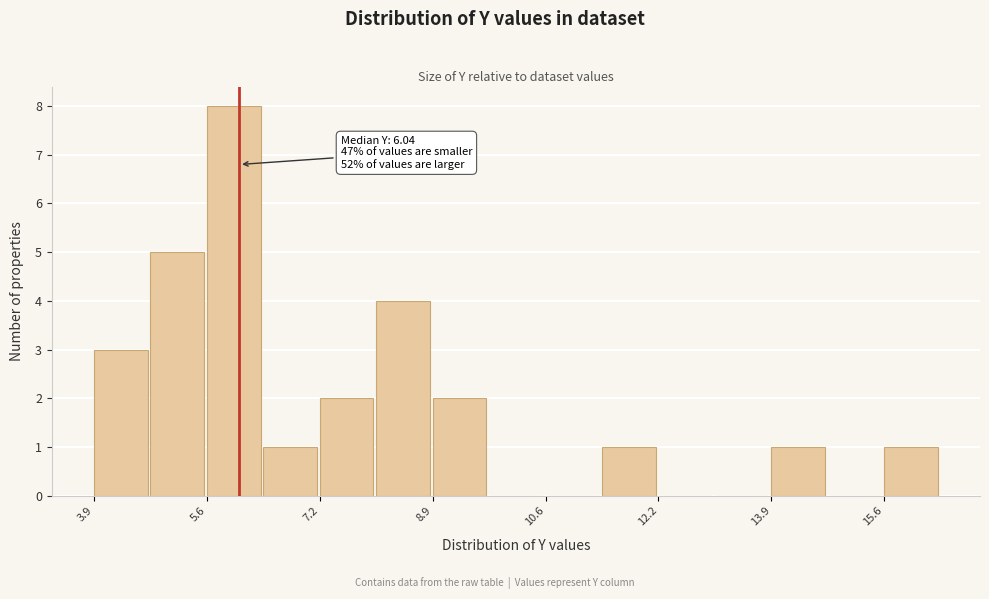

Which range on the x-axis has the tallest bar?

5.6 to 6.4